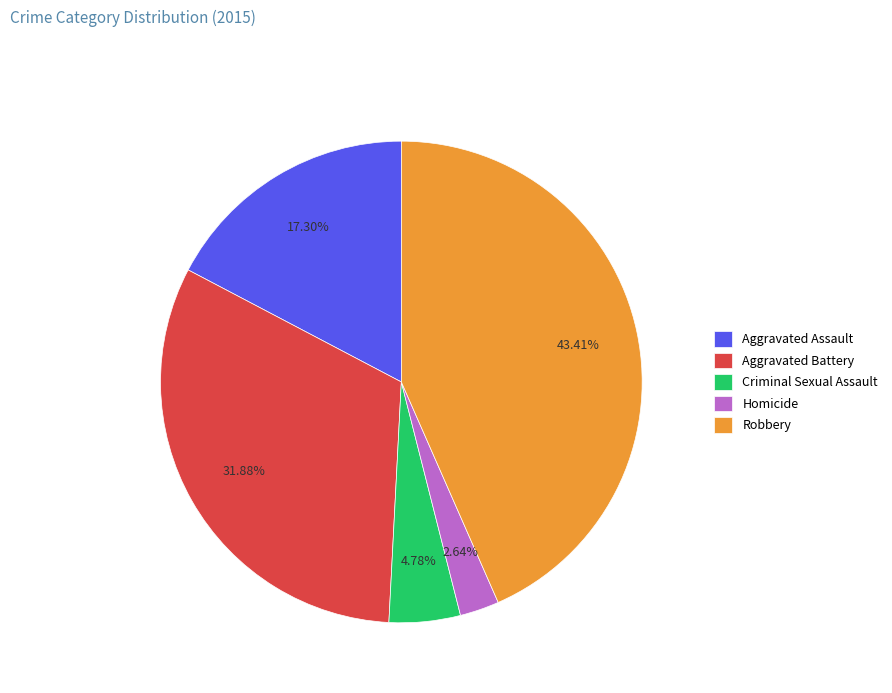

Does Robbery account for over 50% of the chart?

No